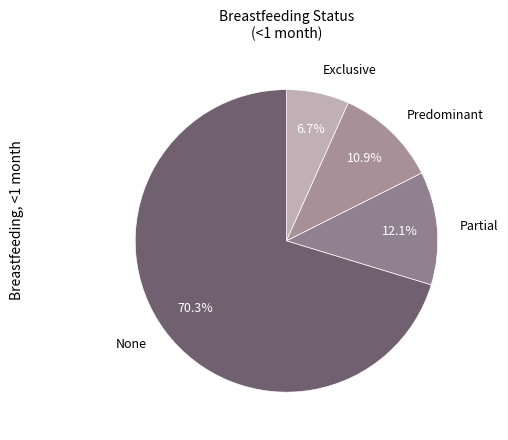

How many segments does this pie chart have?

4